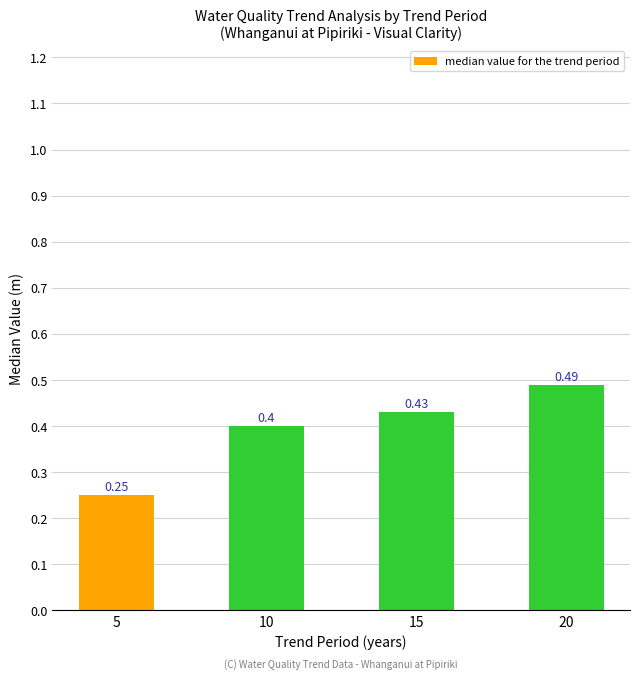

Which category has the lowest value across all series?

5